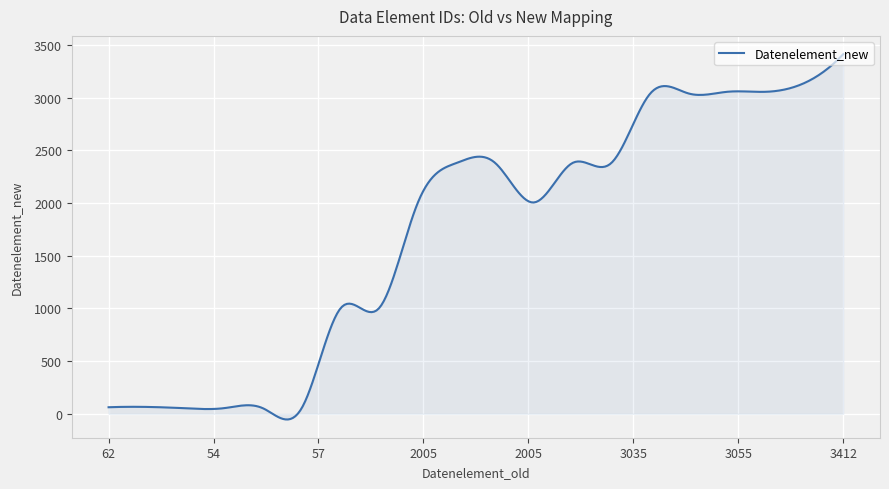

What is the maximum value shown in the chart?

3412.0